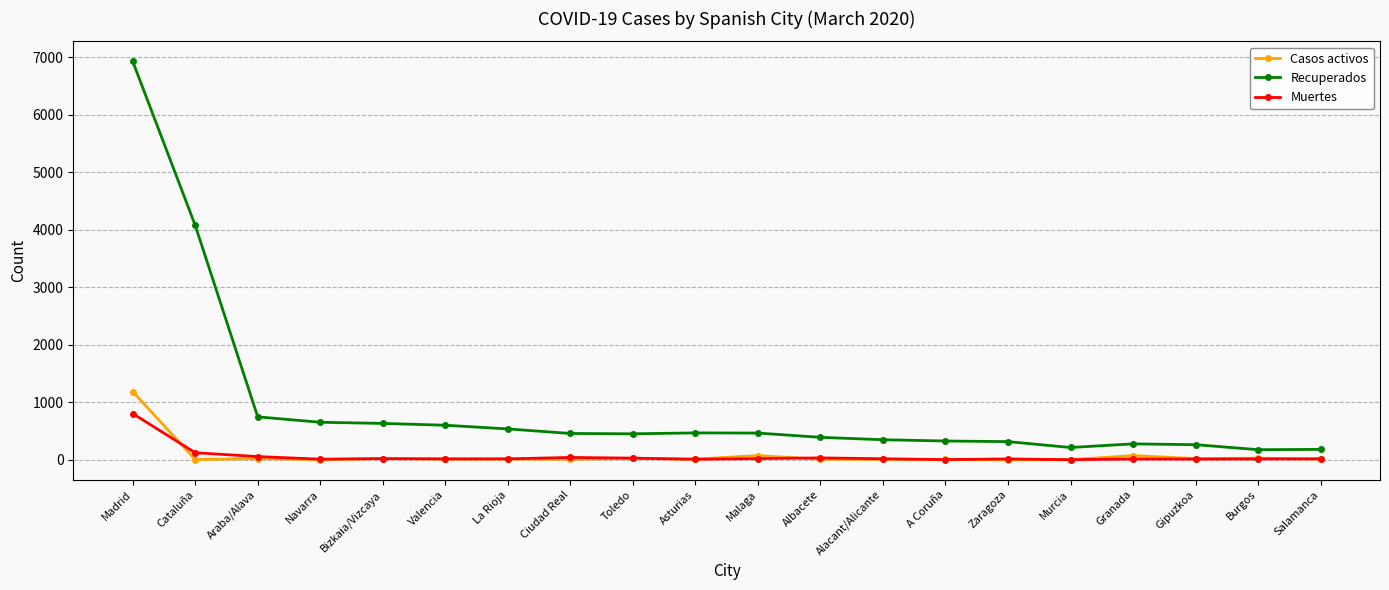

What is the total value across all series at Toledo?

501